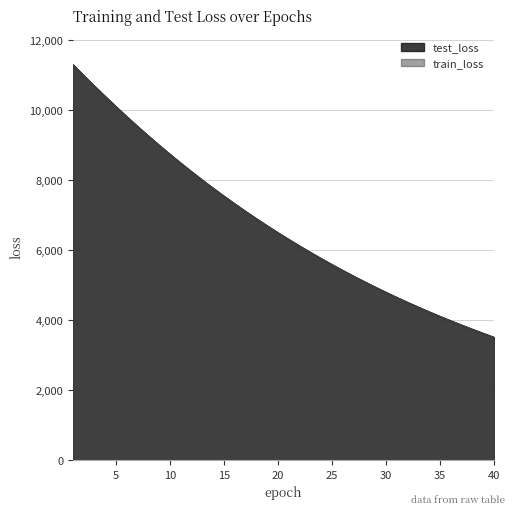

How many data points in train_loss are above 6496?

20